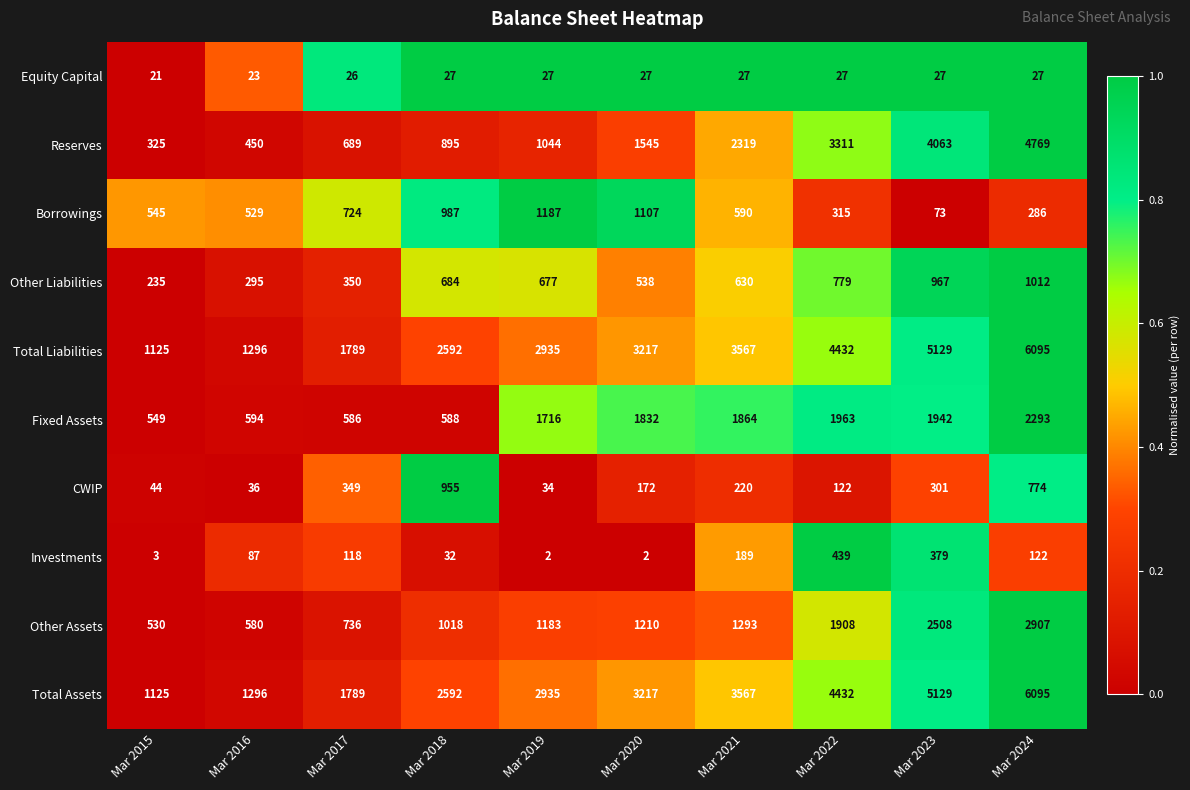

What is the spread (max minus min) of values at Mar 2016?

1273